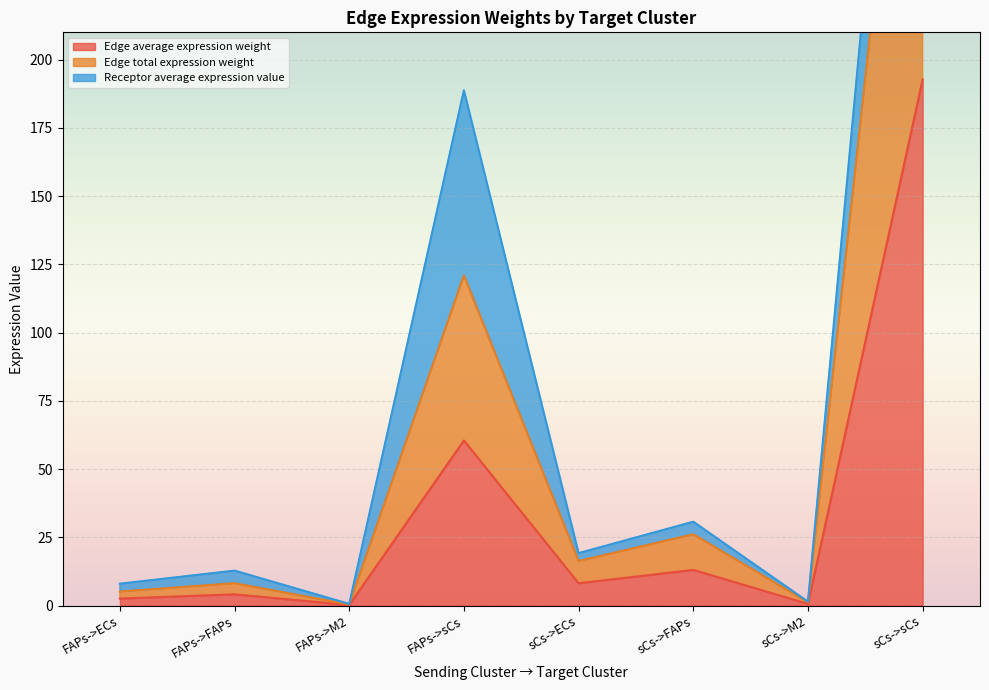

True or false: Edge average expression weight and Edge total expression weight intersect in this chart.

False